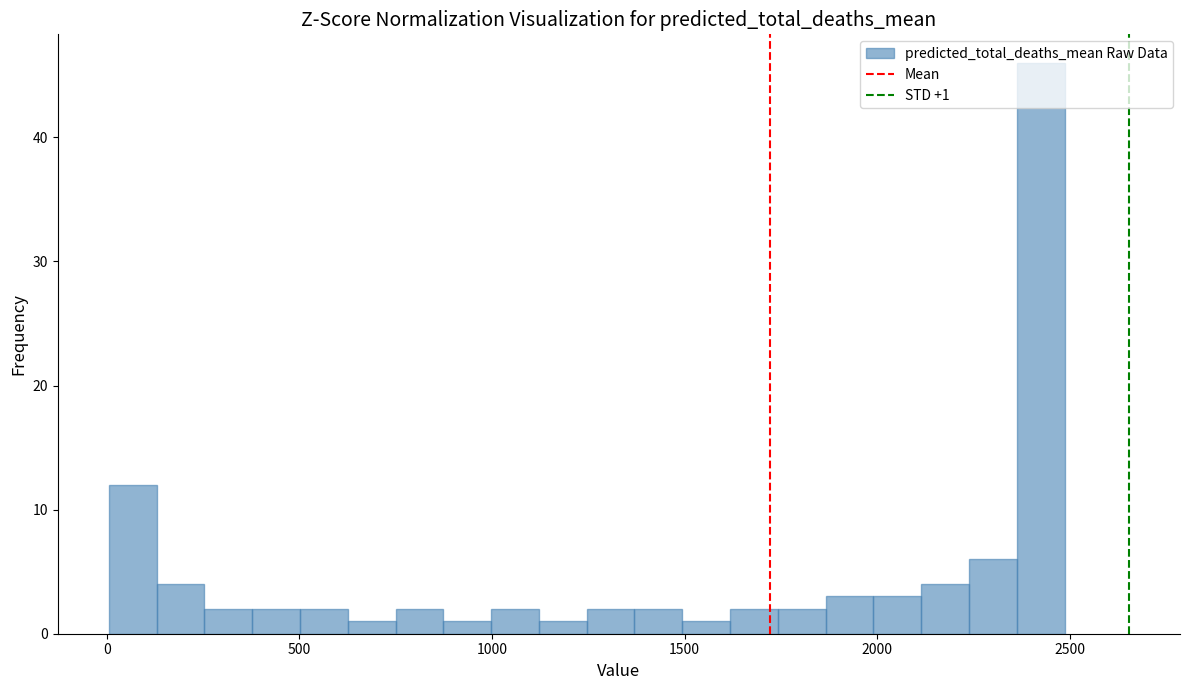

Read against the x-axis, roughly where is the centre of the tallest bar?

2400